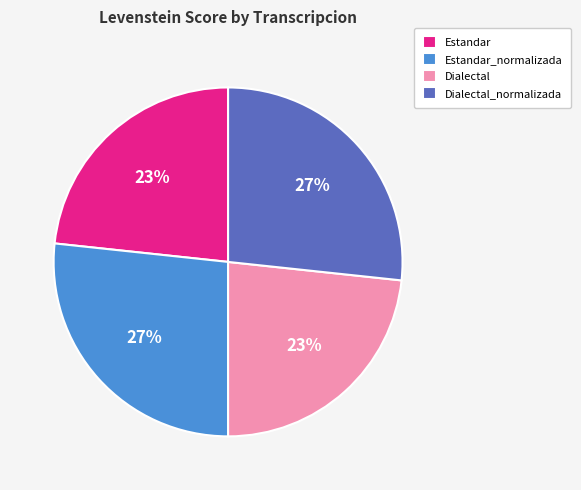

To the nearest percent, what is the combined percentage of Dialectal and Estandar_normalizada?

50%